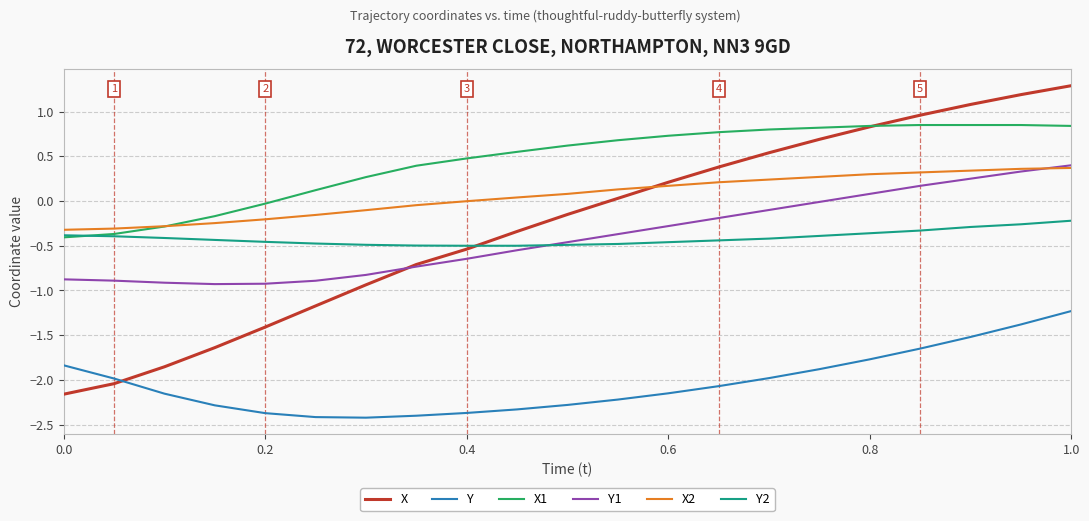

What is the minimum value for Y1?

-0.9